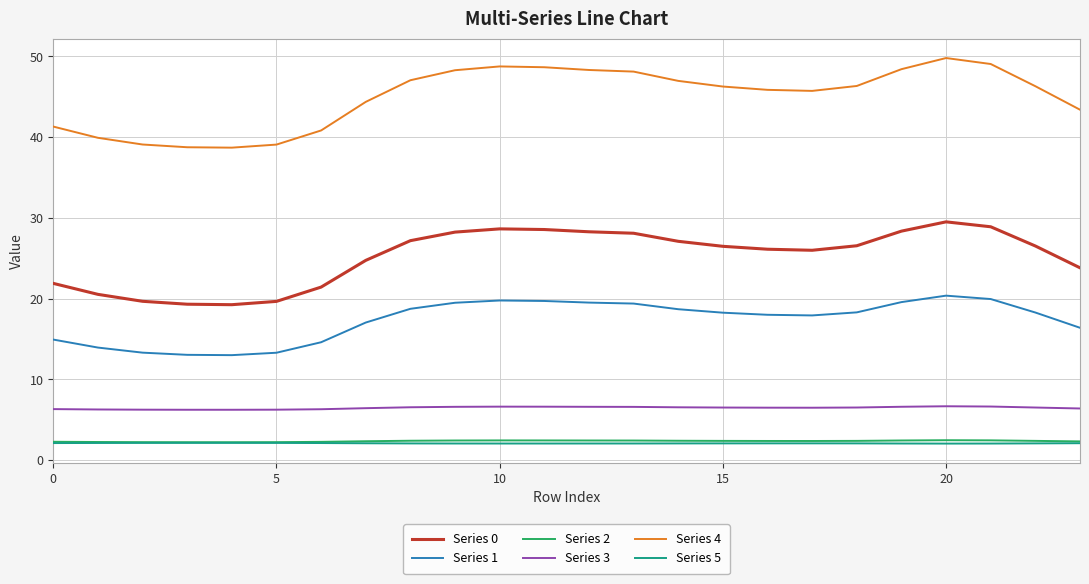

What is the highest value of the Series 5 series?

2.1